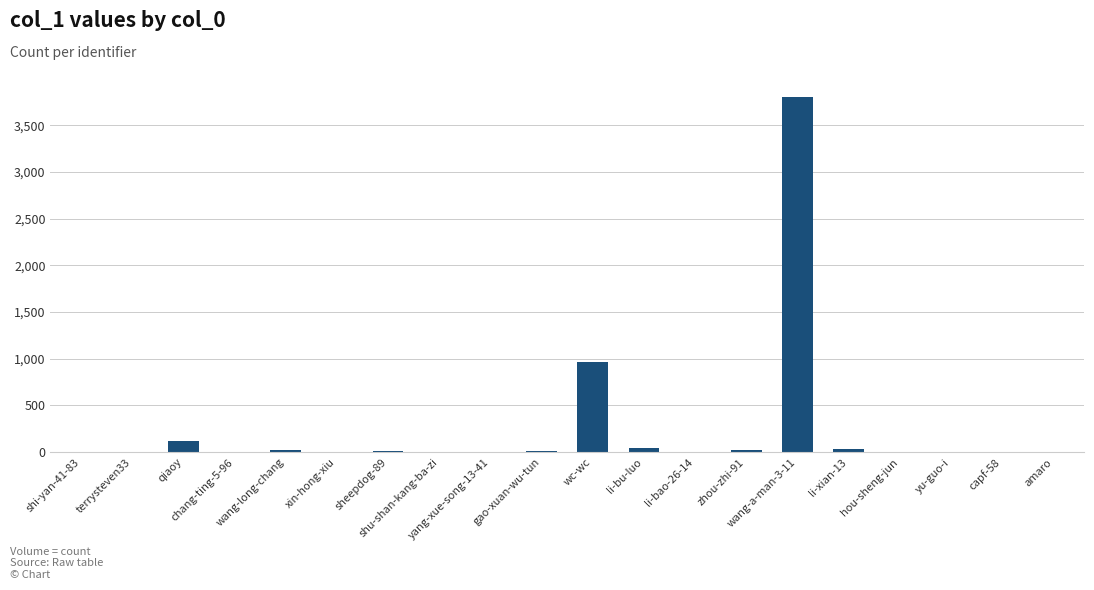

What is the maximum value shown in the chart?

3806